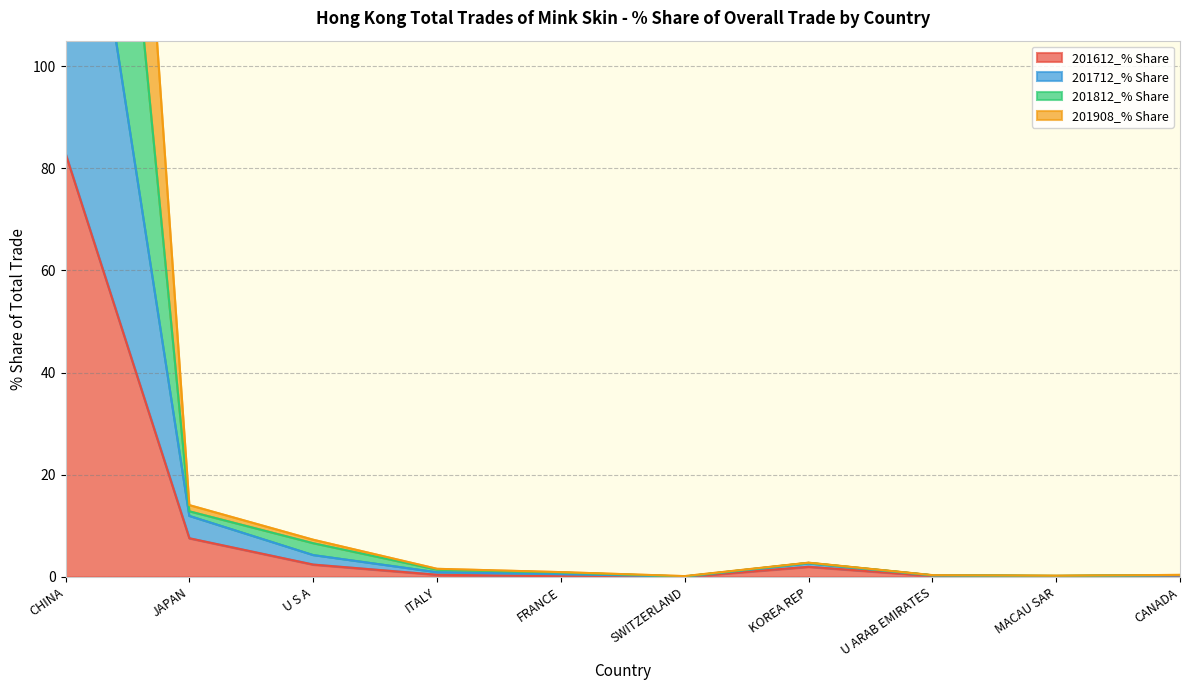

What is the difference between the second highest and second lowest values in the 201712_% Share series?

12.6